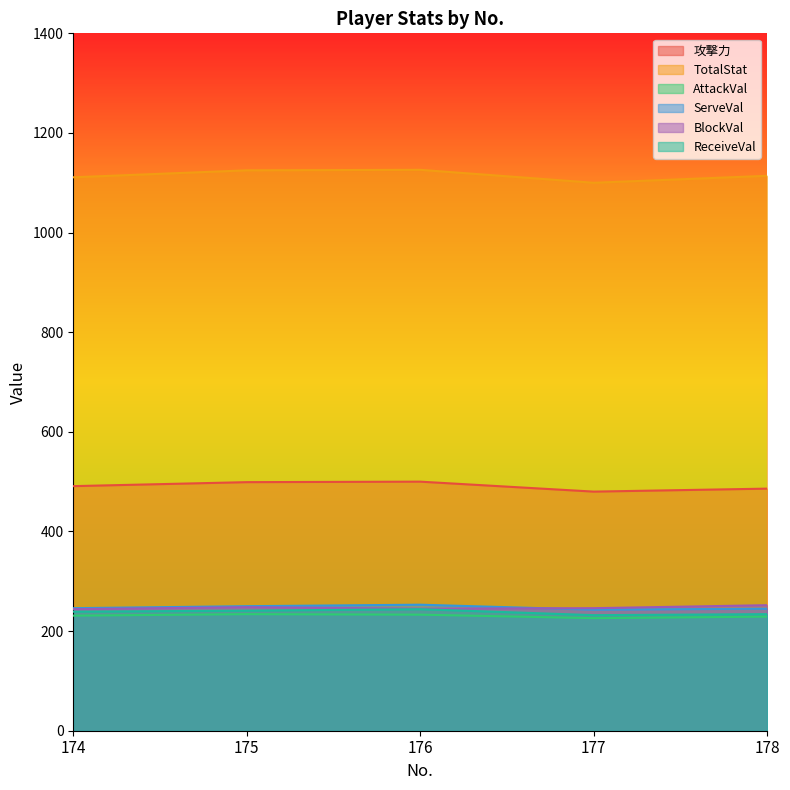

At 177, list the series in order from smallest to largest.

AttackVal, ReceiveVal, ServeVal, BlockVal, 攻撃力, TotalStat